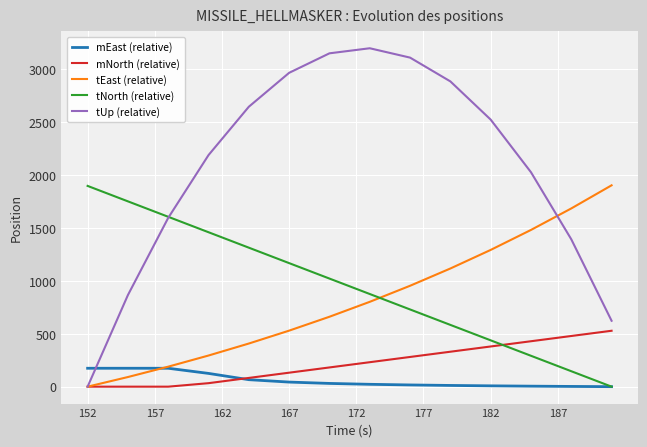

Which series has the largest range (max minus min)?

tUp (relative)